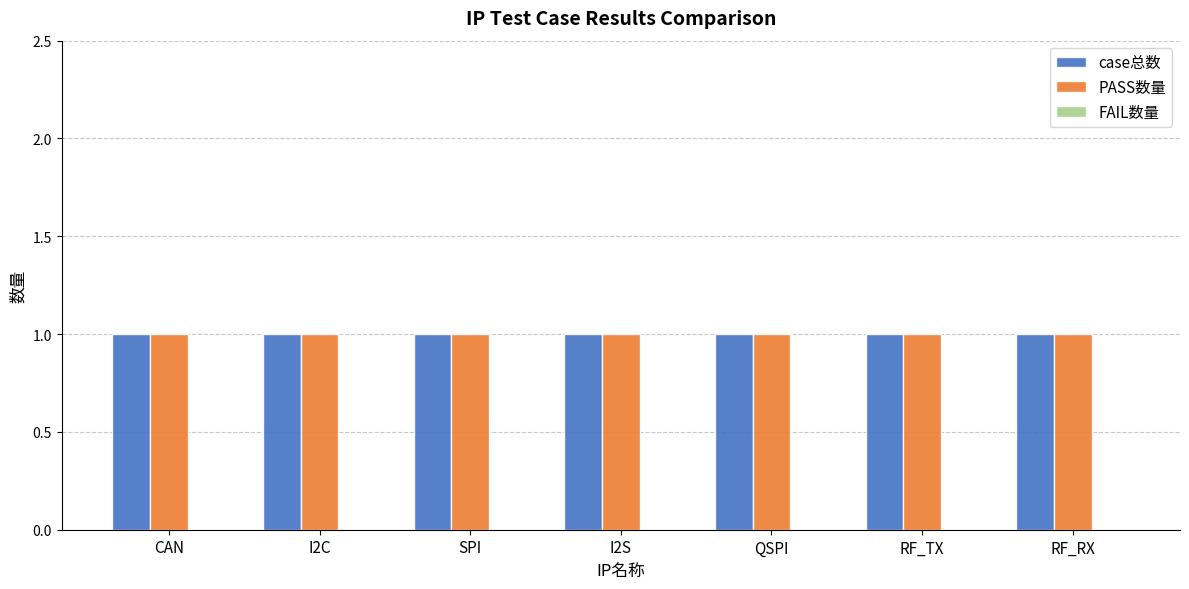

Reading left to right, list all the values displayed in this chart.

case总数: CAN=1	I2C=1	SPI=1	I2S=1	QSPI=1	RF_TX=1	RF_RX=1
PASS数量: CAN=1	I2C=1	SPI=1	I2S=1	QSPI=1	RF_TX=1	RF_RX=1
FAIL数量: CAN=0	I2C=0	SPI=0	I2S=0	QSPI=0	RF_TX=0	RF_RX=0